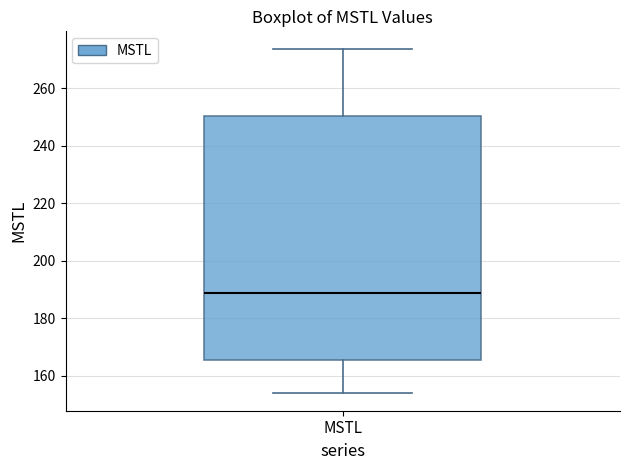

Transcribe this box plot: give where the median line is, the range the box spans, and where the two whiskers end, as read against the y-axis. The values are not printed on the chart, so give them approximately, as read against the axis.

median 188, box 166 to 250, whiskers 154 to 274